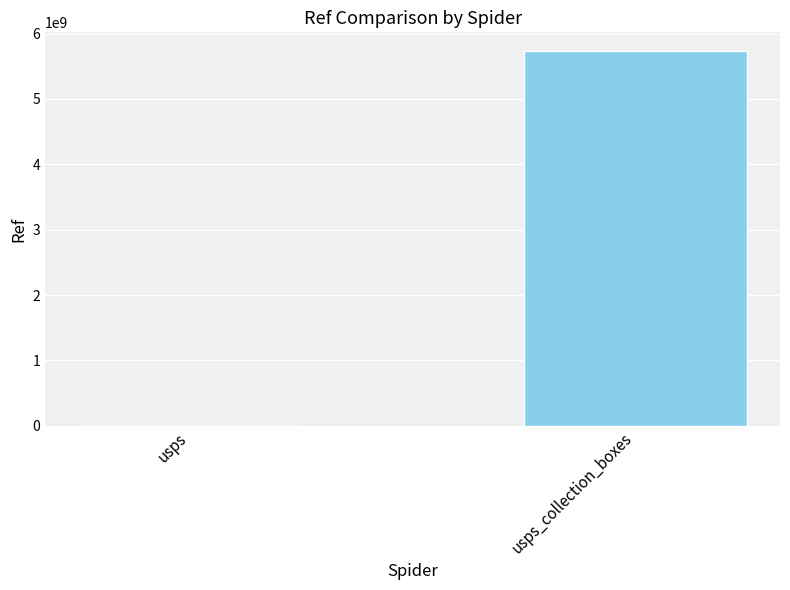

Are the bars horizontal?

No